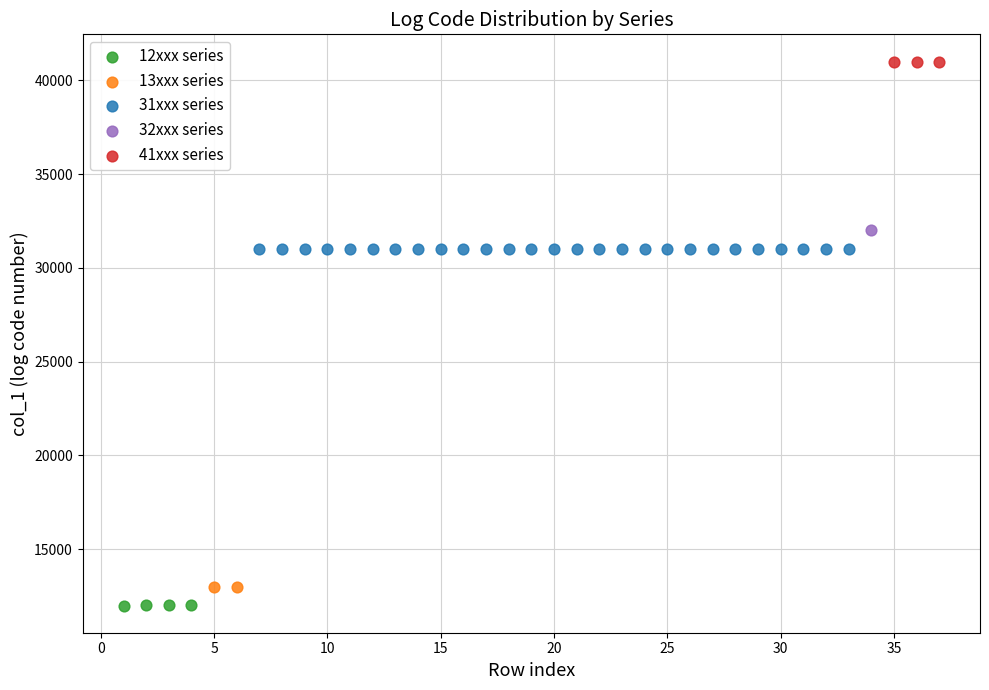

What are all the series names shown in the legend?

12xxx series, 13xxx series, 31xxx series, 32xxx series, 41xxx series